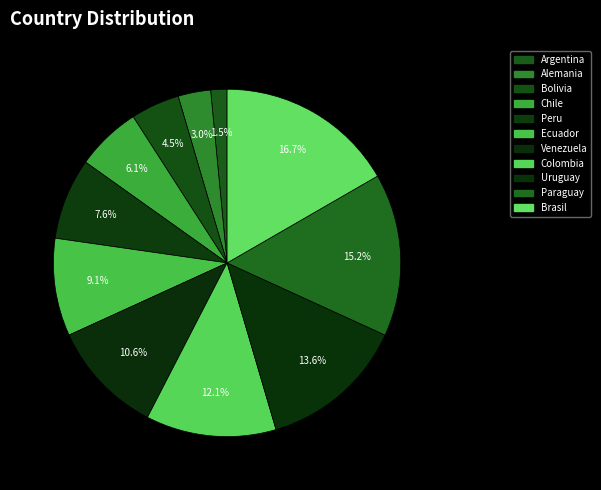

Does any single category account for the majority?

No